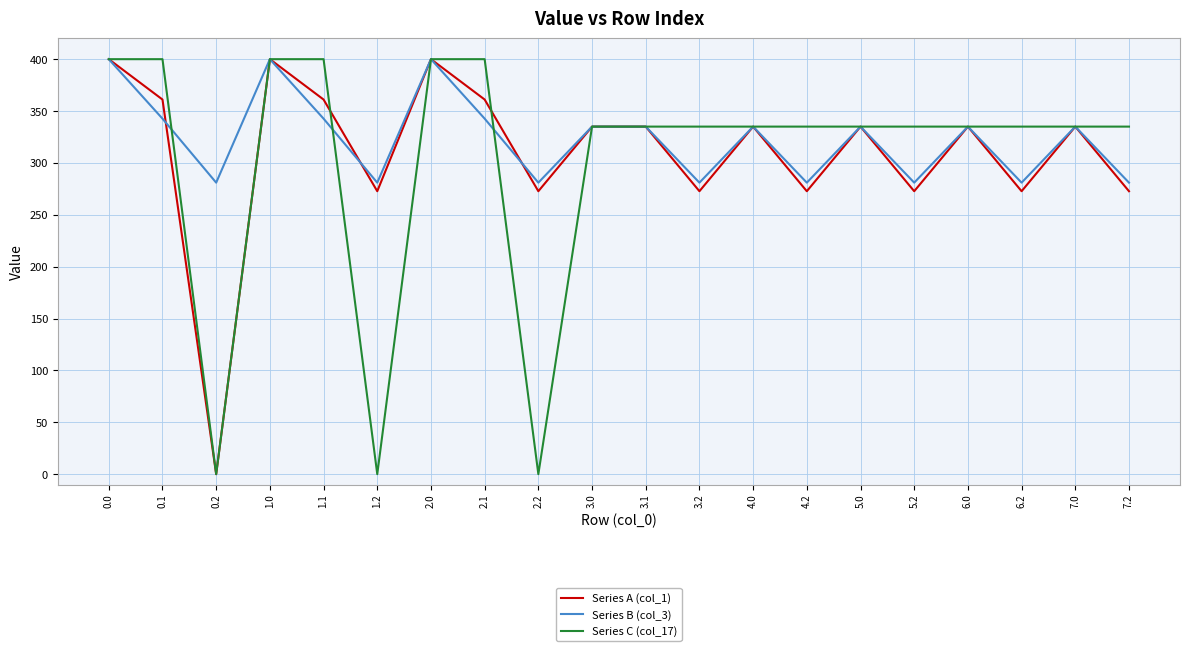

Reading left to right, transcribe all the data shown in this chart.

Series A (col_1): 0.0=400.0	0.1=361.1	0.2=0.0	1.0=400.0	1.1=361.1	1.2=272.7	2.0=400.0	2.1=361.1	2.2=272.7	3.0=335.0	3.1=335.0	3.2=272.7	4.0=335.0	4.2=272.7	5.0=335.0	5.2=272.7	6.0=335.0	6.2=272.7	7.0=335.0	7.2=272.7
Series B (col_3): 0.0=400.0	0.1=342.7	0.2=281.0	1.0=400.0	1.1=342.7	1.2=281.0	2.0=400.0	2.1=342.7	2.2=281.0	3.0=335.0	3.1=335.0	3.2=281.0	4.0=335.0	4.2=281.0	5.0=335.0	5.2=281.0	6.0=335.0	6.2=281.0	7.0=335.0	7.2=281.0
Series C (col_17): 0.0=400.0	0.1=400.0	0.2=0.0	1.0=400.0	1.1=400.0	1.2=0.0	2.0=400.0	2.1=400.0	2.2=0.0	3.0=335.0	3.1=335.0	3.2=335.0	4.0=335.0	4.2=335.0	5.0=335.0	5.2=335.0	6.0=335.0	6.2=335.0	7.0=335.0	7.2=335.0